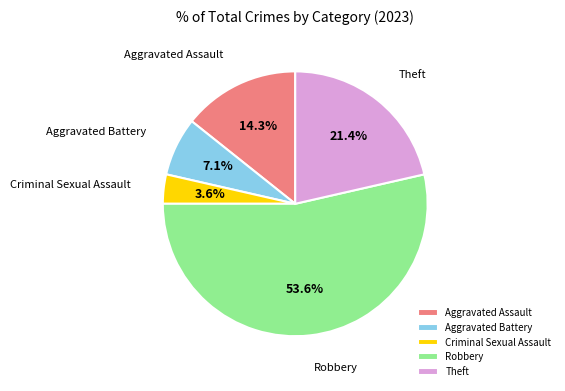

Which category has the biggest portion of the pie?

Robbery